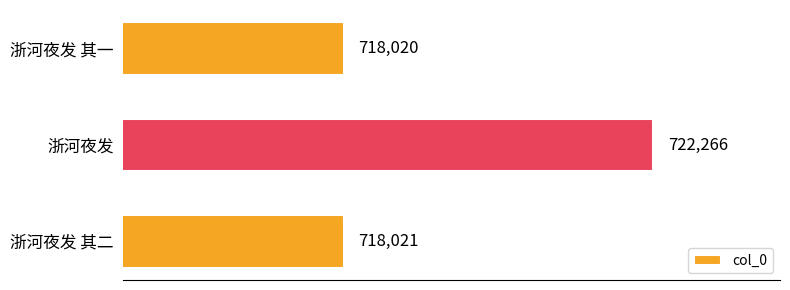

Does the chart contain stacked bars?

No